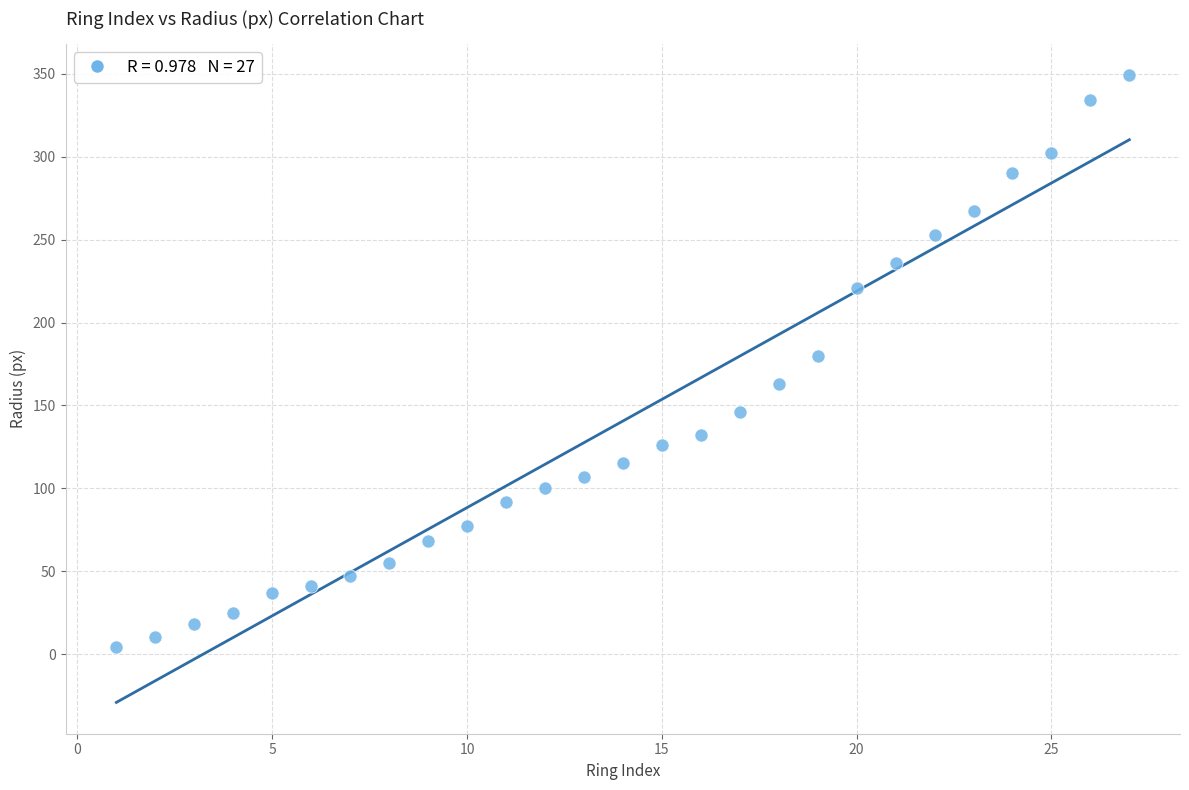

What is the range of Y values (max minus min)?

345